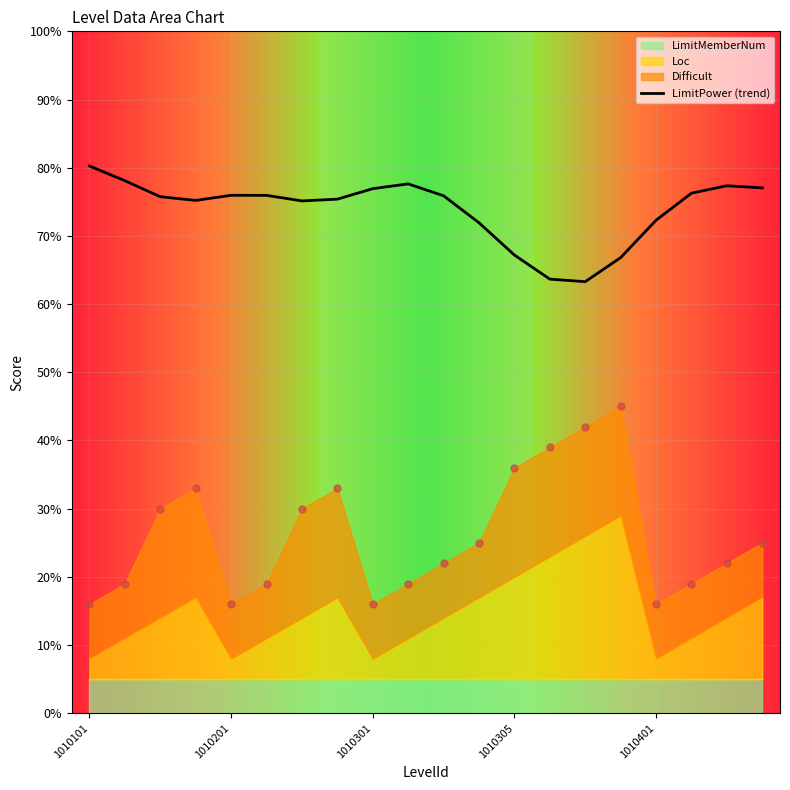

What is the lowest value of the LimitPower (trend) series?

63.3